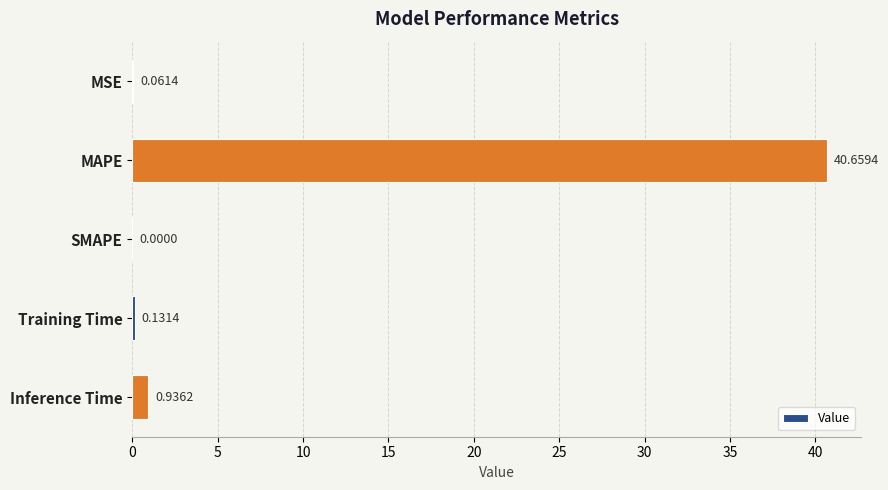

At which label is the value closest to 20?

Inference Time